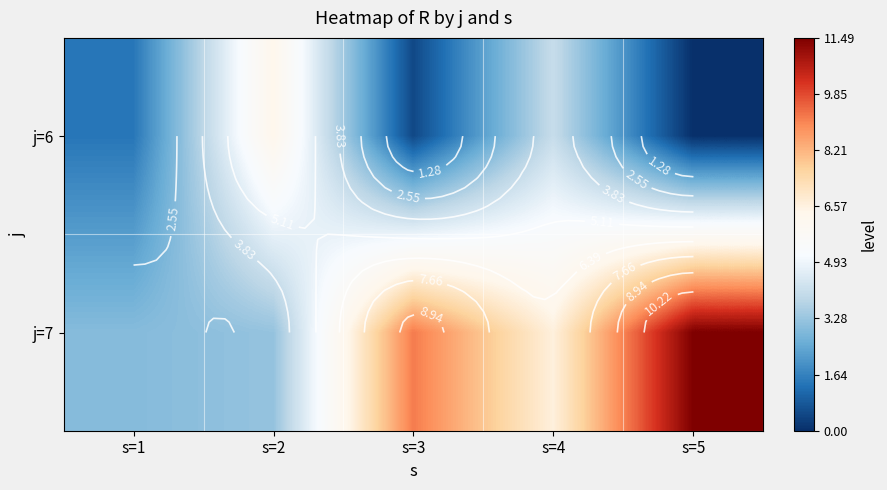

Rank the series at s=3 from highest to lowest value.

j=7, j=6